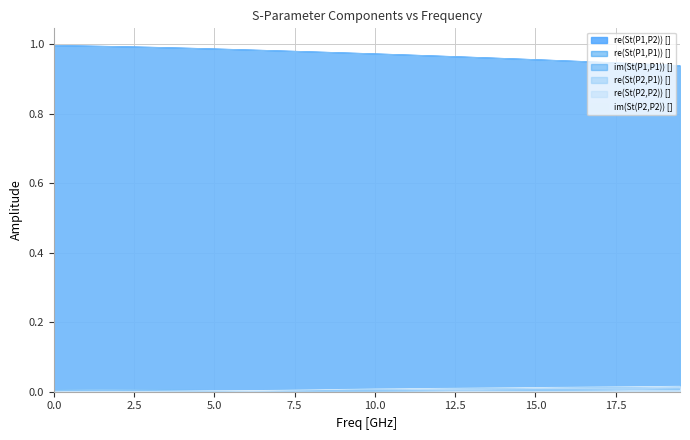

How many series are shown in this chart?

6